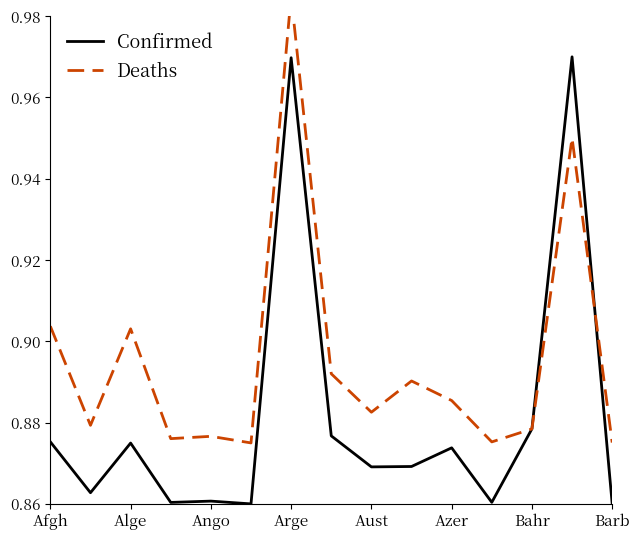

The Confirmed series shows 1.3 at Barb. True or false?

False